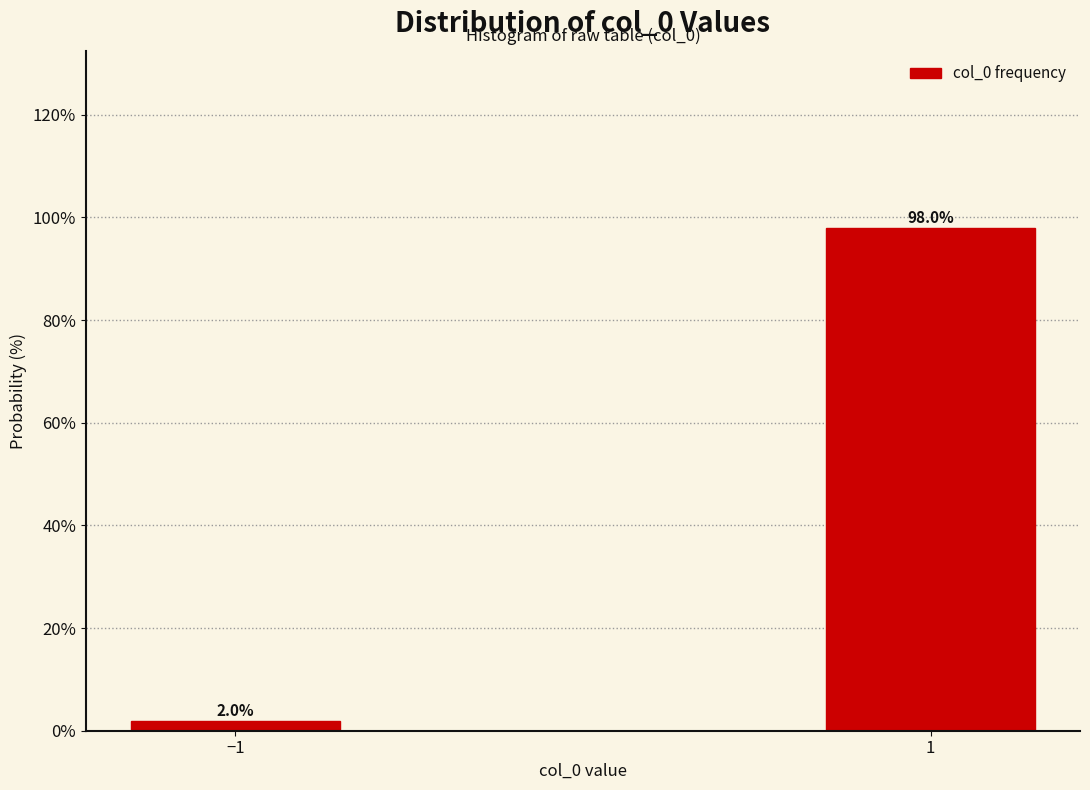

Reading left to right, extract all data points from this chart.

−1=2.0	1=98.0